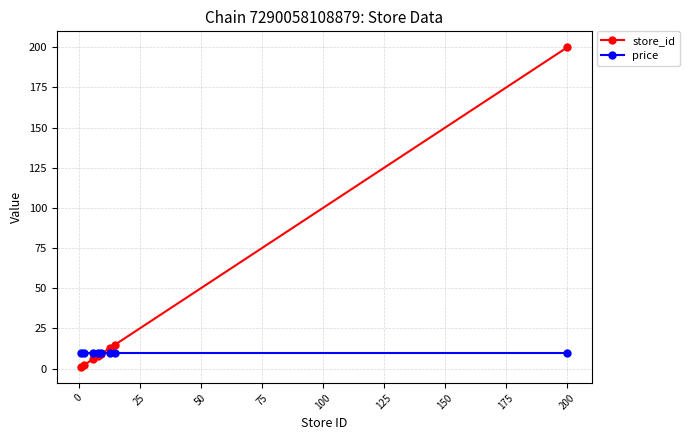

At how many categories does at least one series exceed 108?

1